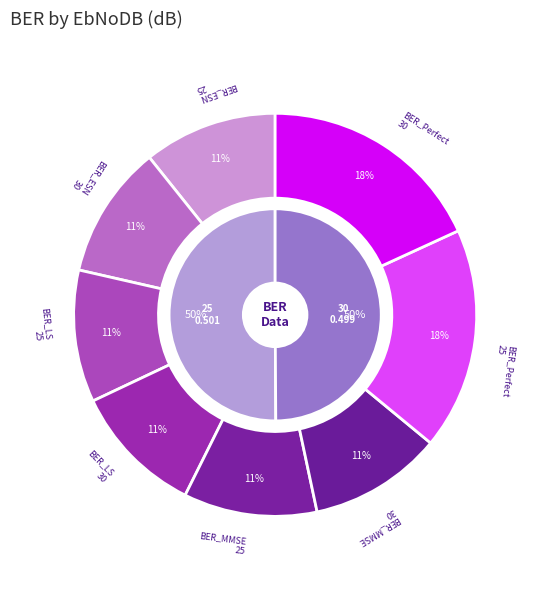

What is the smallest slice in the pie chart?

30